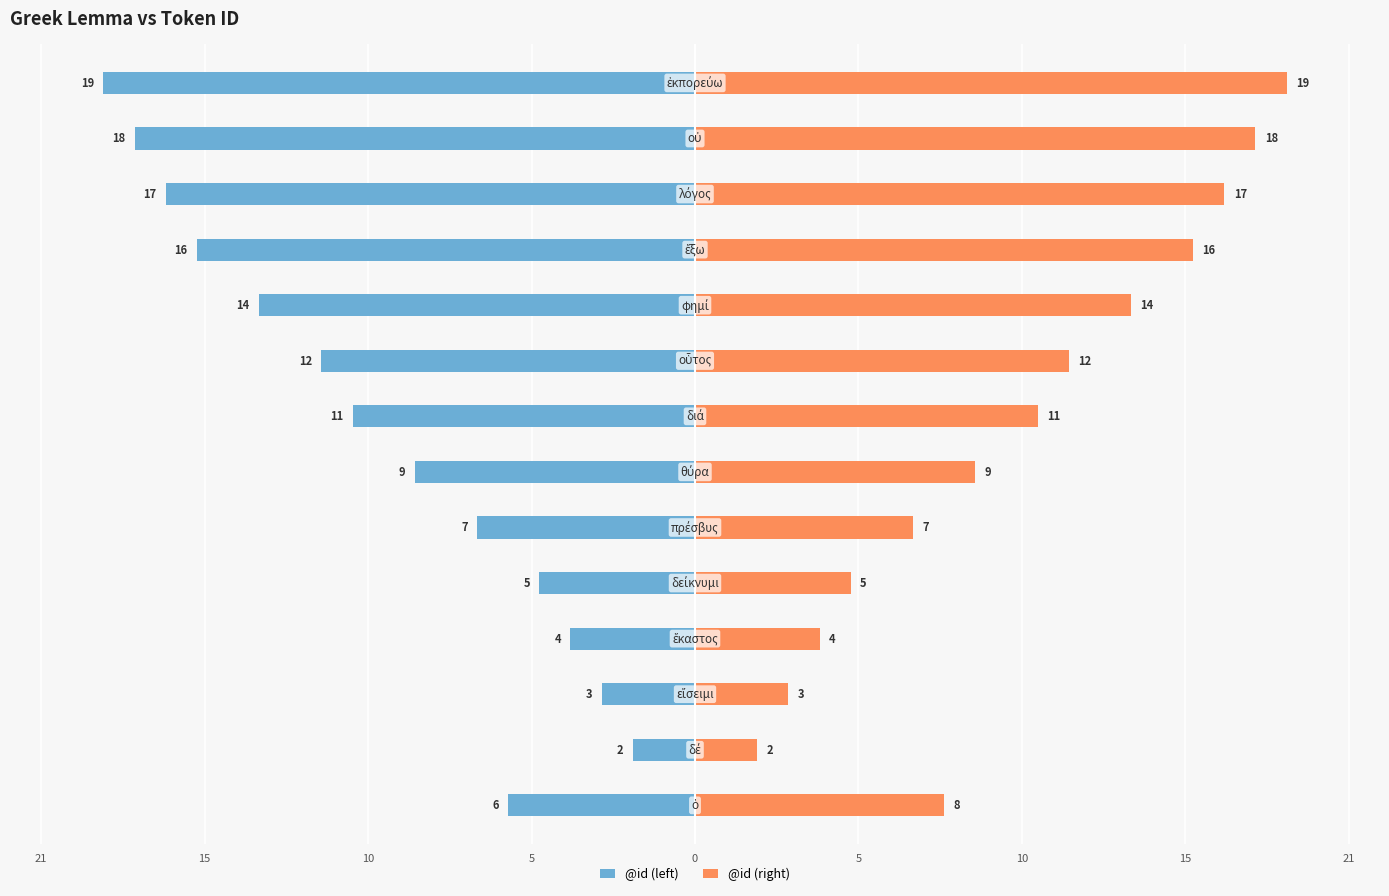

At how many categories does at least one series exceed -17?

14